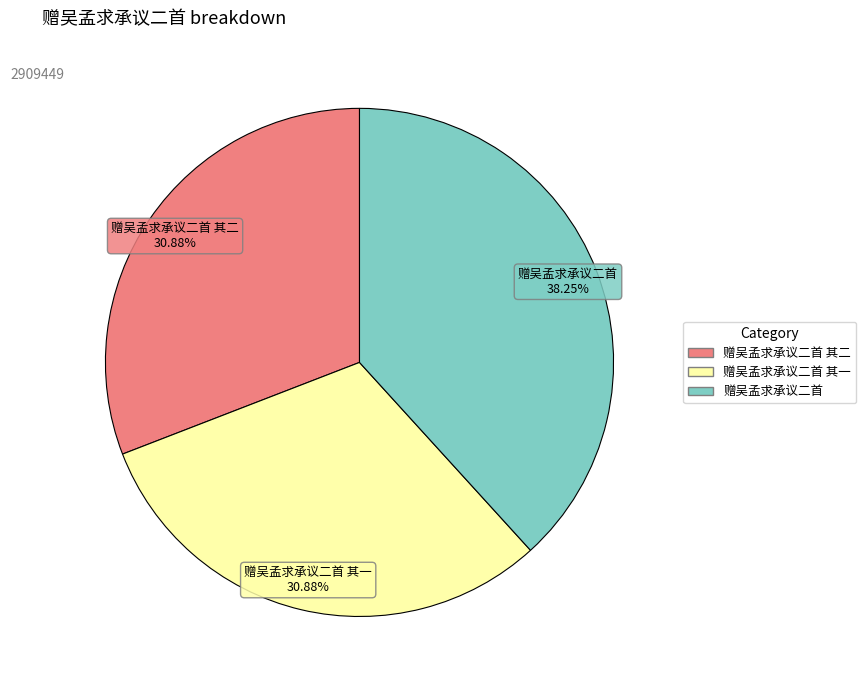

To the nearest percent, what is the difference between the 赠吴孟求承议二首 其二 and 赠吴孟求承议二首 slice percentages?

7%